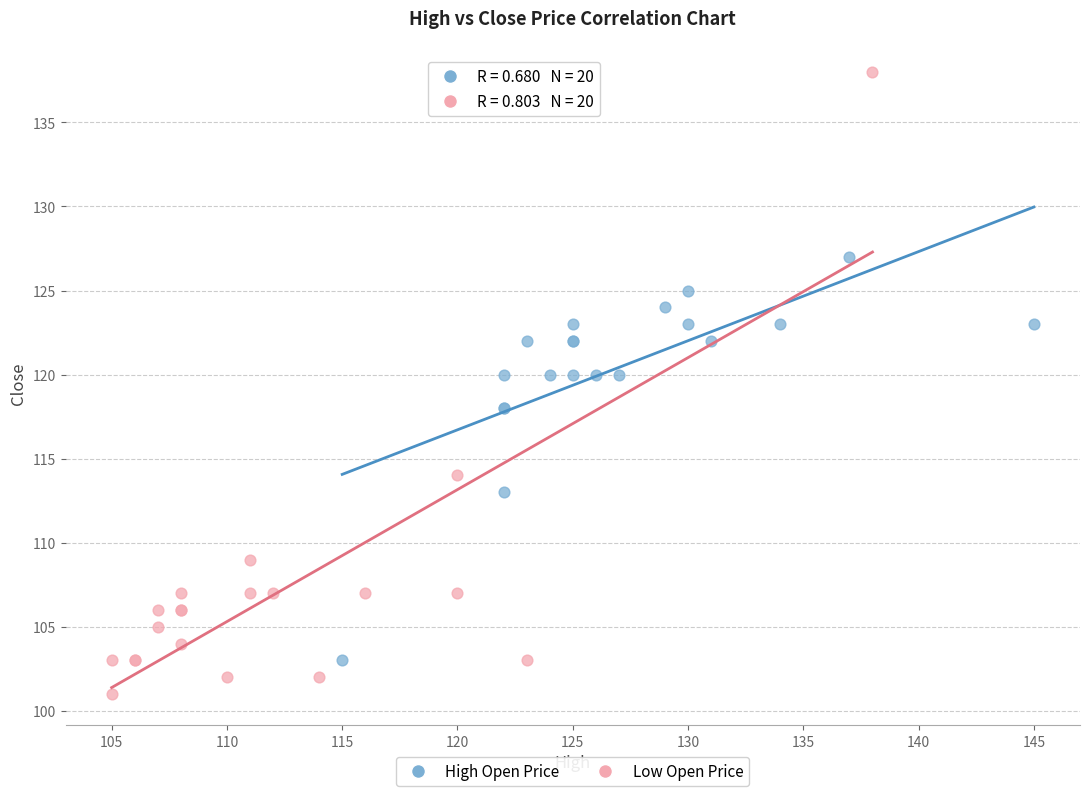

Which series has the widest spread of Y values?

Low Open Price